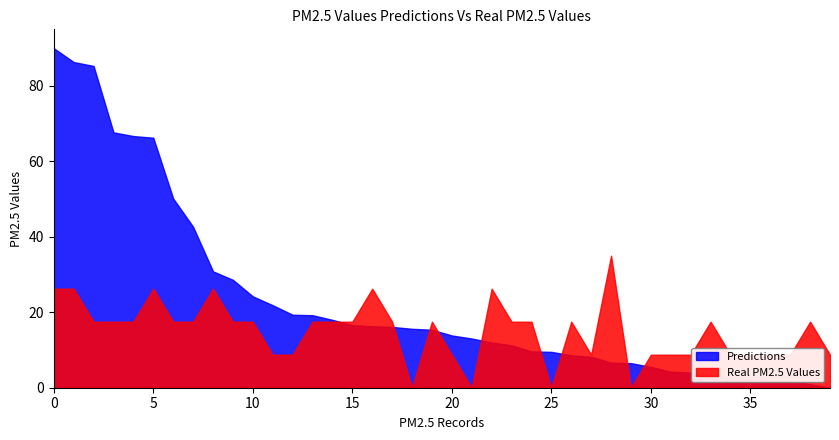

Rank the series by their maximum value, from highest to lowest.

Predictions, Real PM2.5 Values